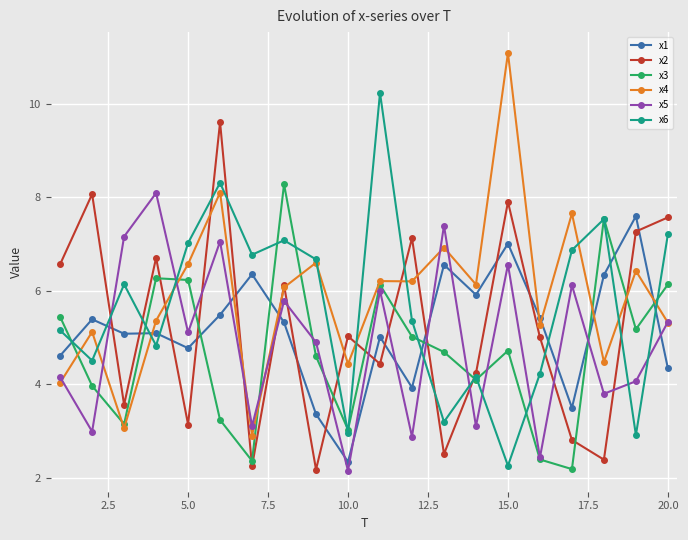

What is the average value of the x4 series?

5.9